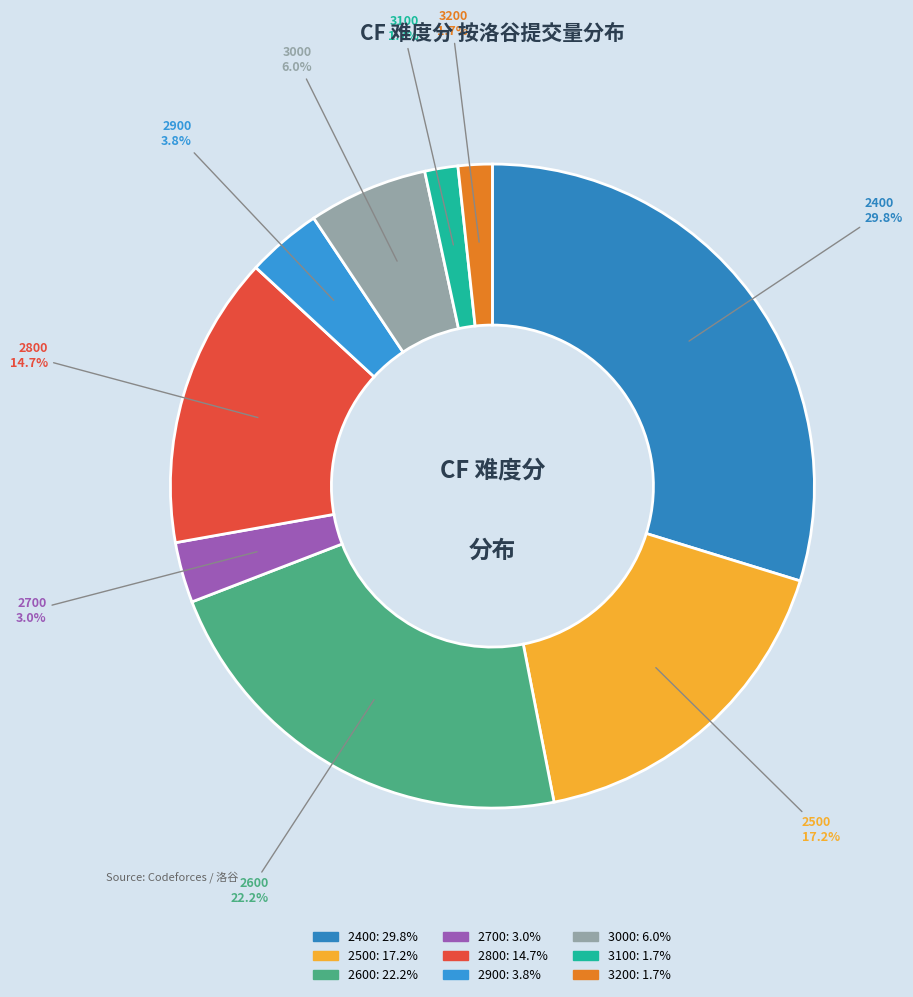

How many segments does this pie chart have?

9